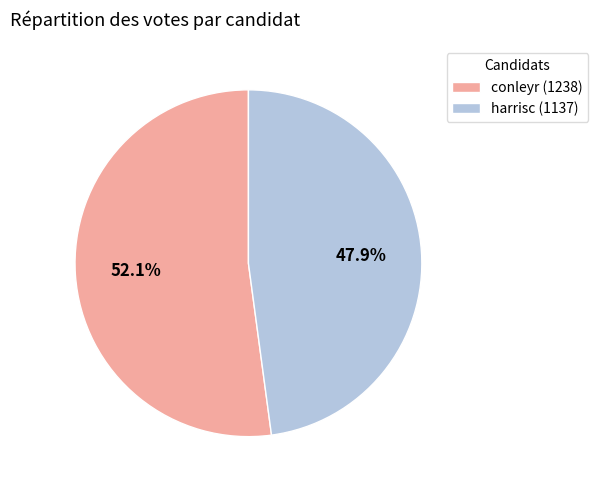

To the nearest percent, what portion does harrisc represent?

48%